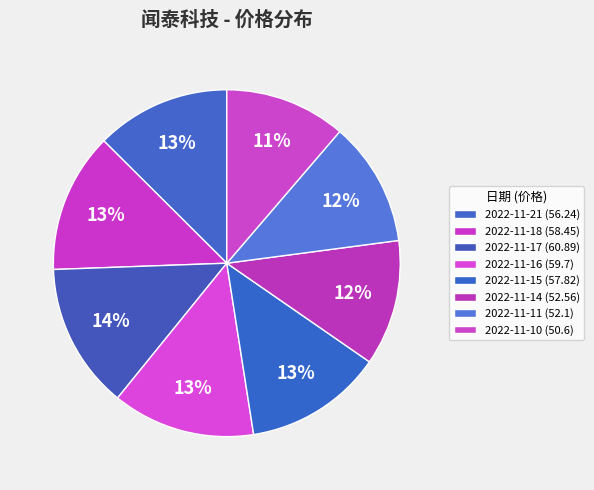

What is the total percentage of 2022-11-18 and 2022-11-17?

26.6%